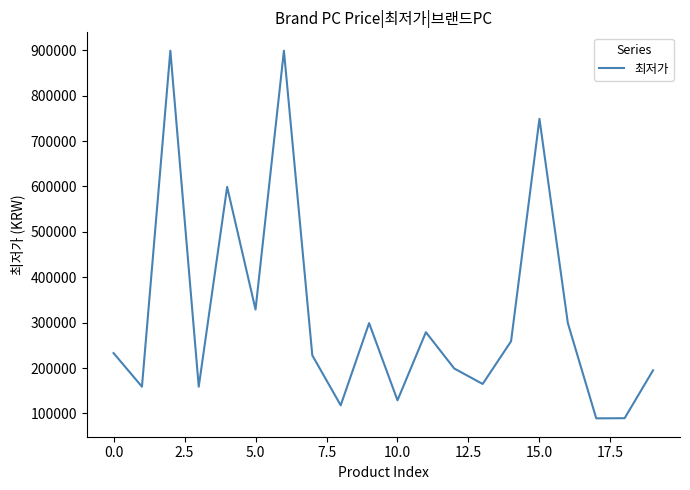

What is the greatest value displayed?

899000